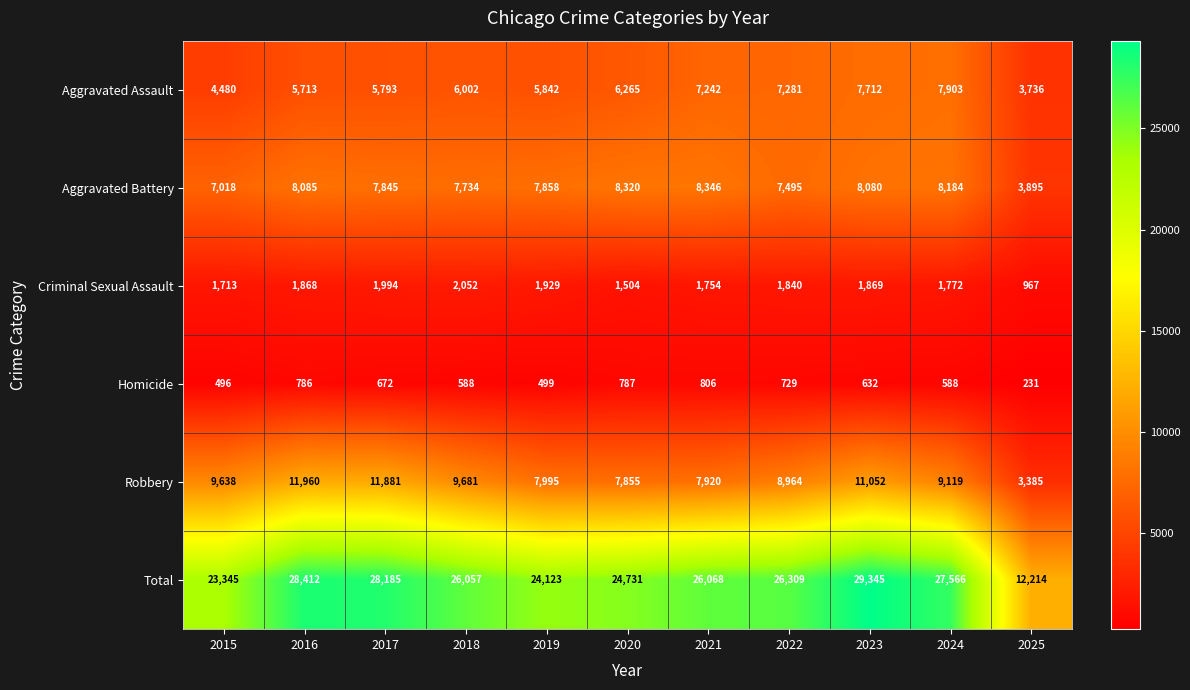

What is the difference between the Aggravated Battery values at 2022 and 2017?

350